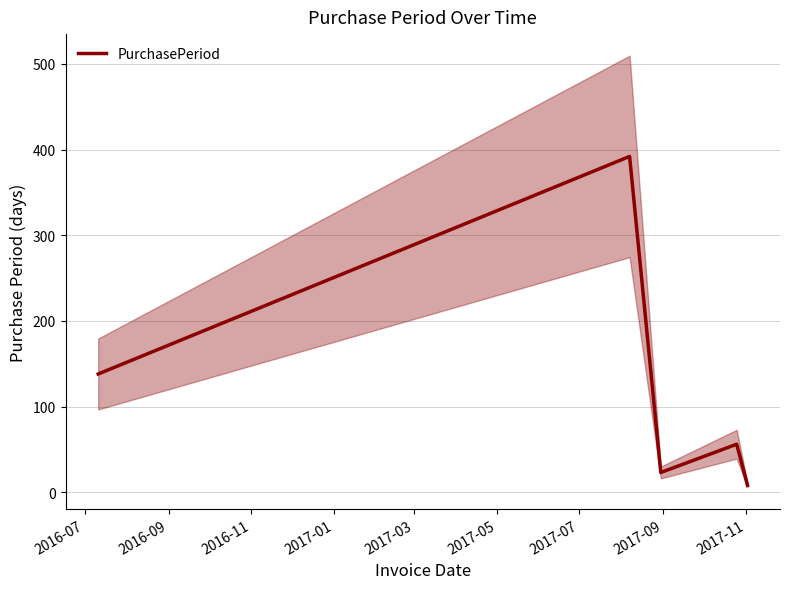

How many values exceed 56?

2